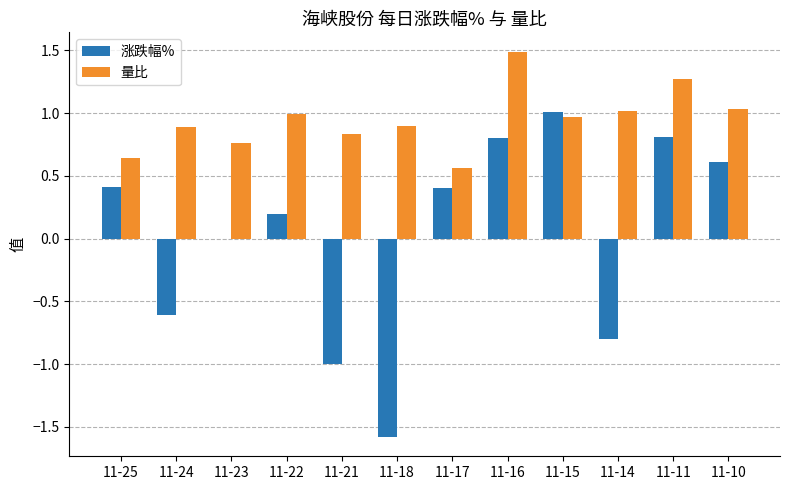

What value does the 量比 series have at 11-15?

1.0